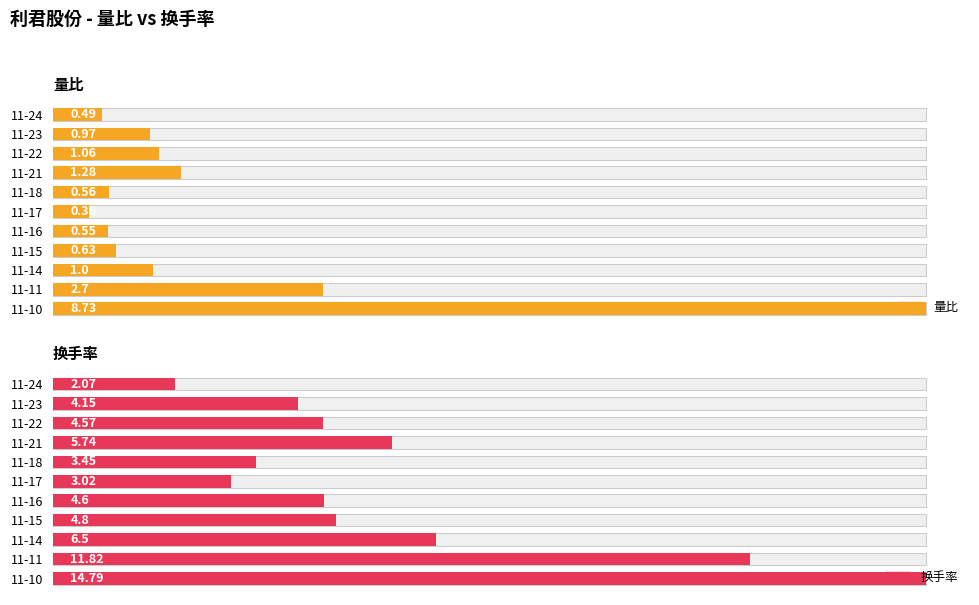

At how many categories does at least one series exceed 8?

2